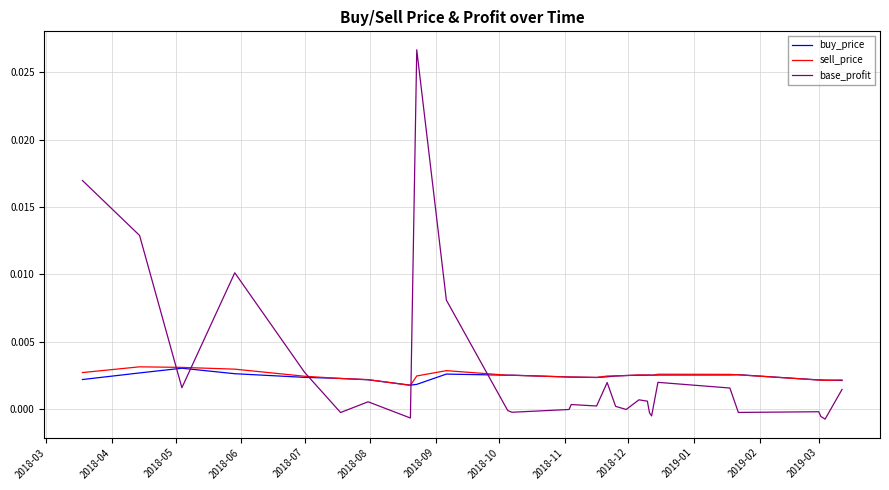

Which series has the largest total across all categories?

base_profit